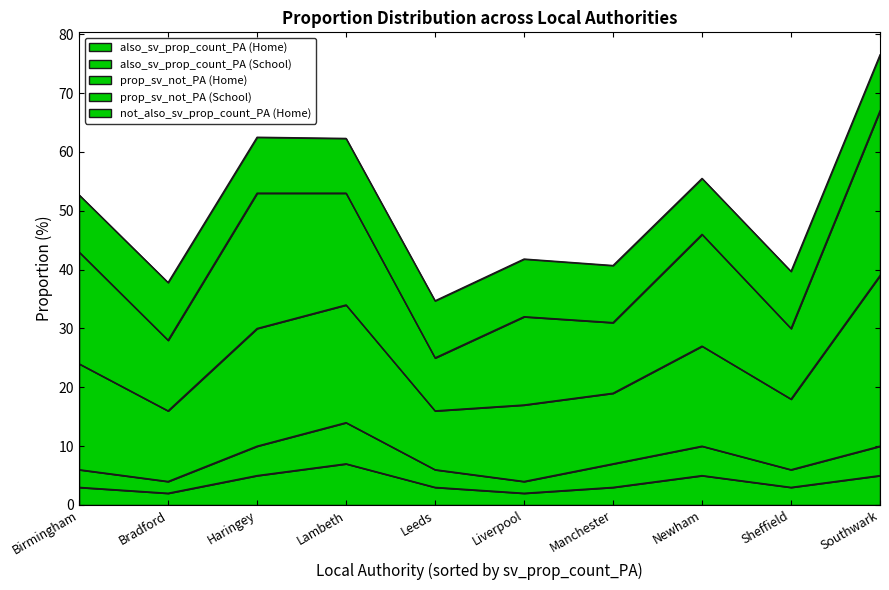

At which category is the sum across all series the highest?

Southwark